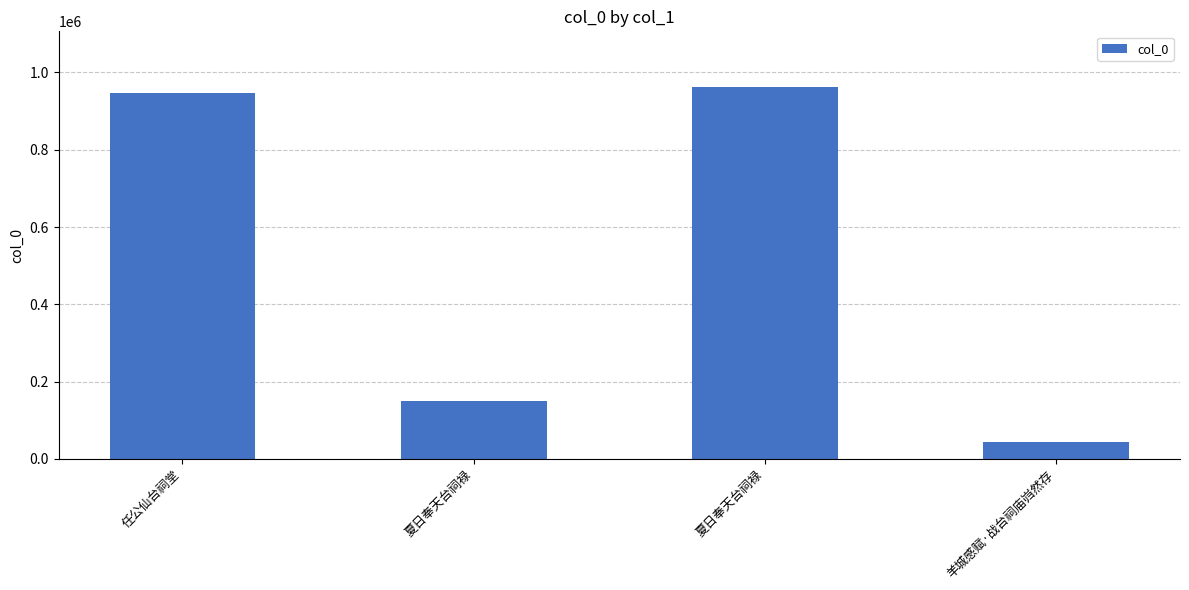

Which label corresponds to the smallest value in the chart?

羊城感赋·战台祠庙岿然存